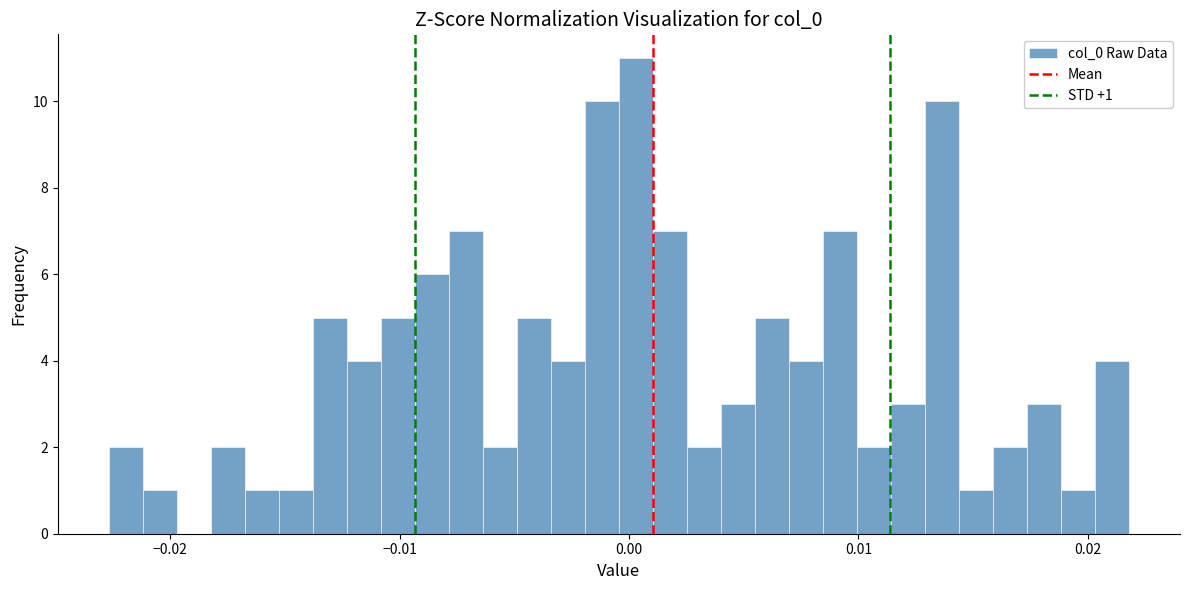

Around what value on the x-axis is the tallest bar? Give the approximate position of its centre, as read against the axis.

0.000